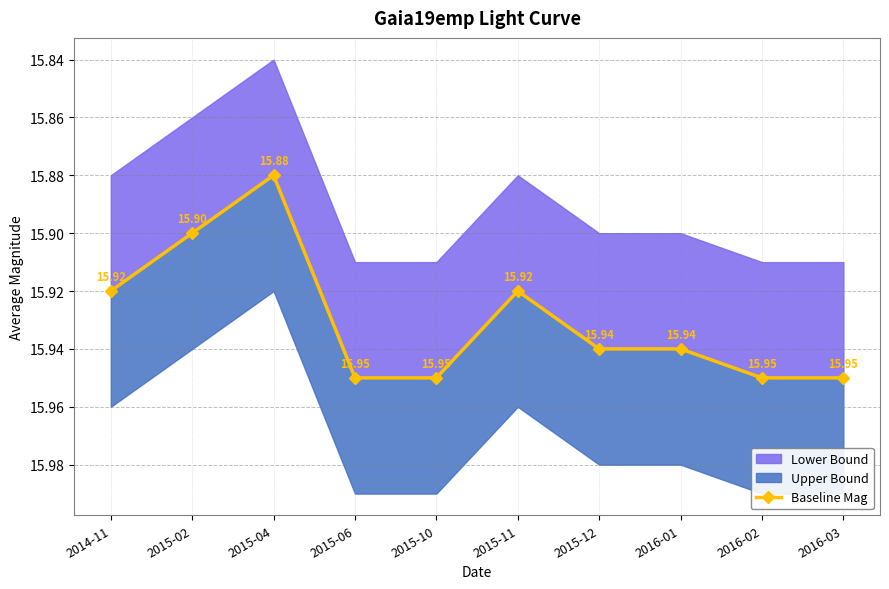

What is the label of the 10th point from the left?

2016-03